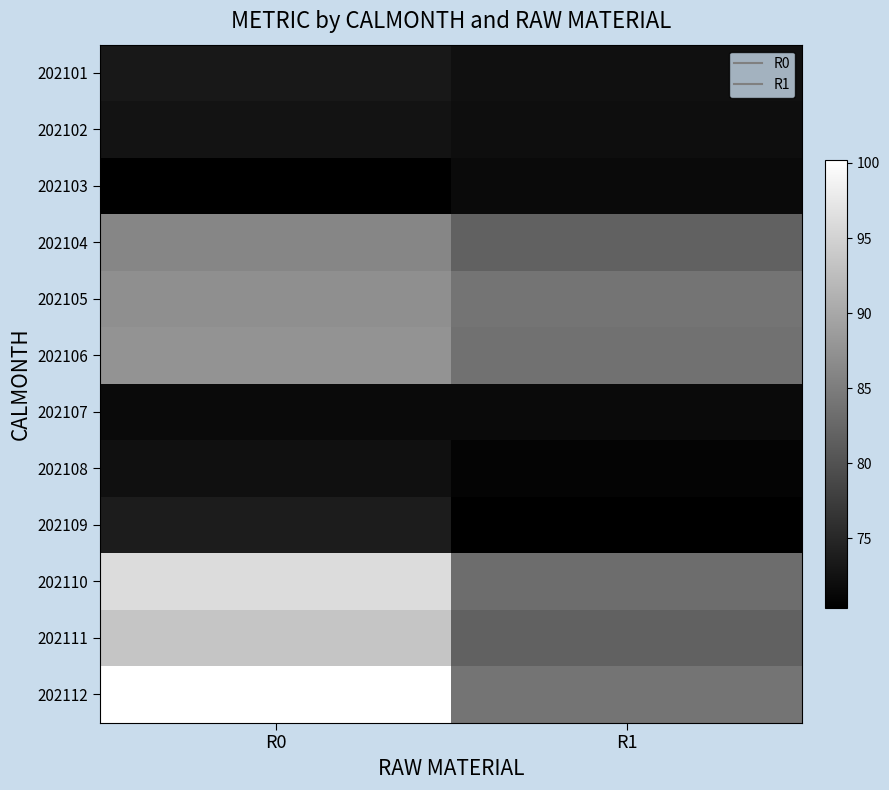

Reading left to right, what are all the values shown in this chart?

202101: R0=73.2	R1=72.3
202102: R0=72.7	R1=72.1
202103: R0=70.4	R1=71.6
202104: R0=86.1	R1=81.8
202105: R0=87.1	R1=83.9
202106: R0=87.7	R1=83.6
202107: R0=71.6	R1=71.6
202108: R0=72.3	R1=70.9
202109: R0=73.7	R1=70.4
202110: R0=96.1	R1=83.1
202111: R0=93.3	R1=81.8
202112: R0=100.2	R1=83.9